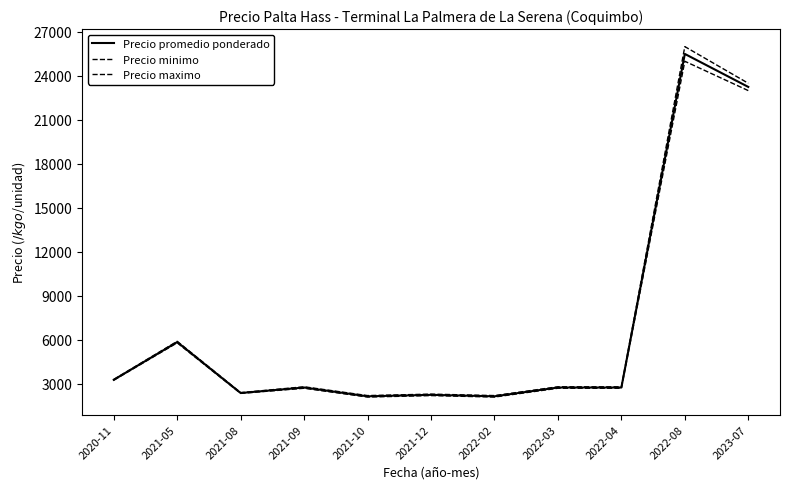

How many lines are shown in the chart?

3